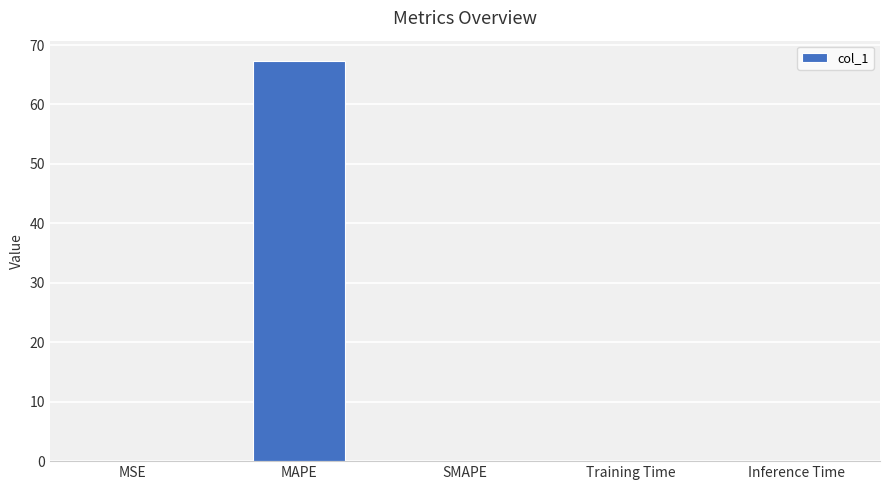

What value does the data have at MAPE?

67.4